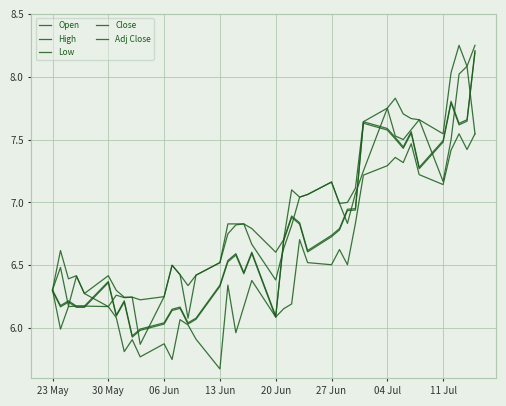

Is this an area chart (filled region under the line)?

No